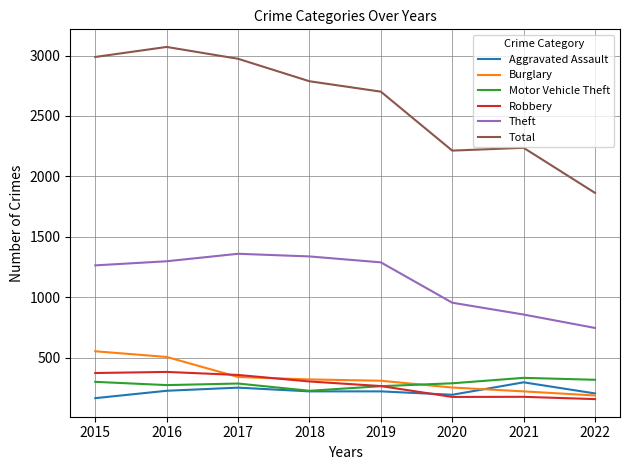

What is the sum of all Motor Vehicle Theft values?

2279